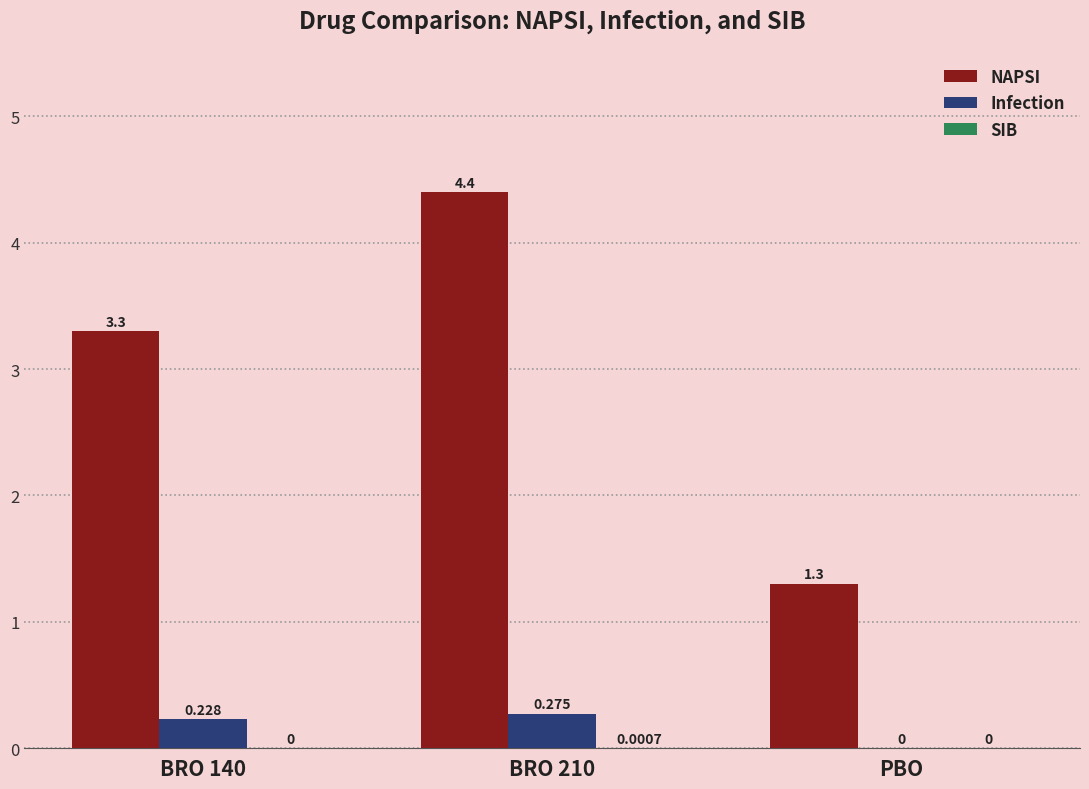

Where is Infection nearest to the value 0?

PBO